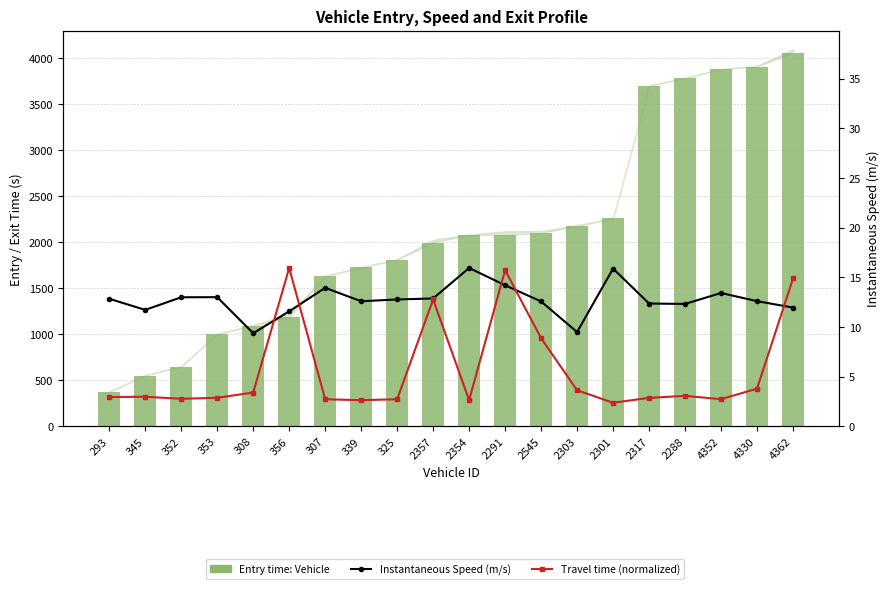

Rank the categories by Entry time: Vehicle value from lowest to highest.

293, 345, 352, 353, 308, 356, 307, 339, 325, 2357, 2354, 2291, 2545, 2303, 2301, 2317, 2288, 4352, 4330, 4362